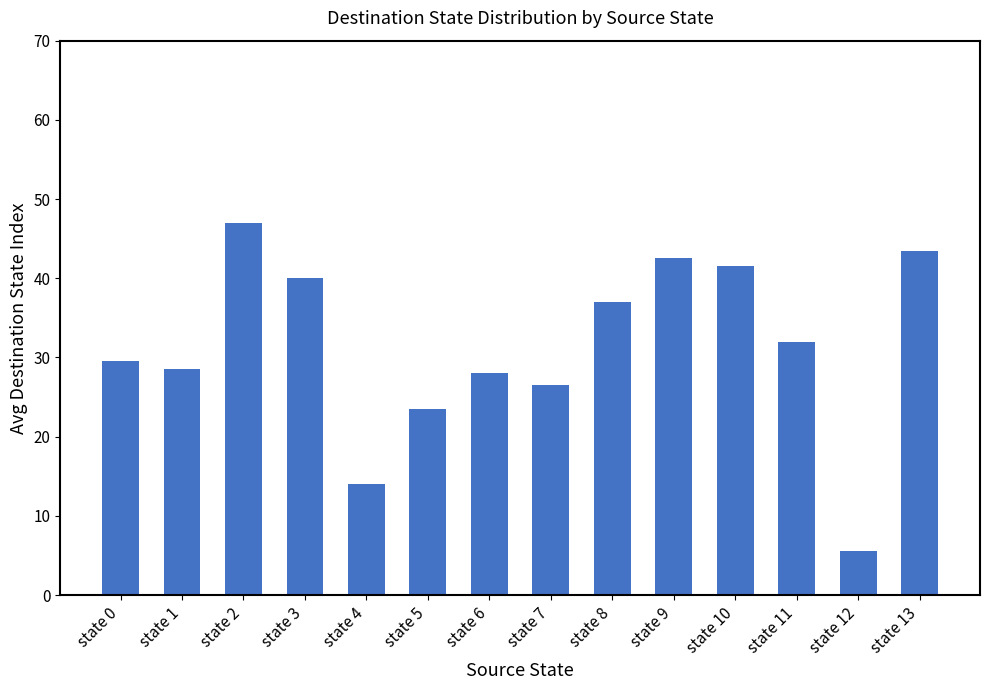

Read the value at state 12.

5.5